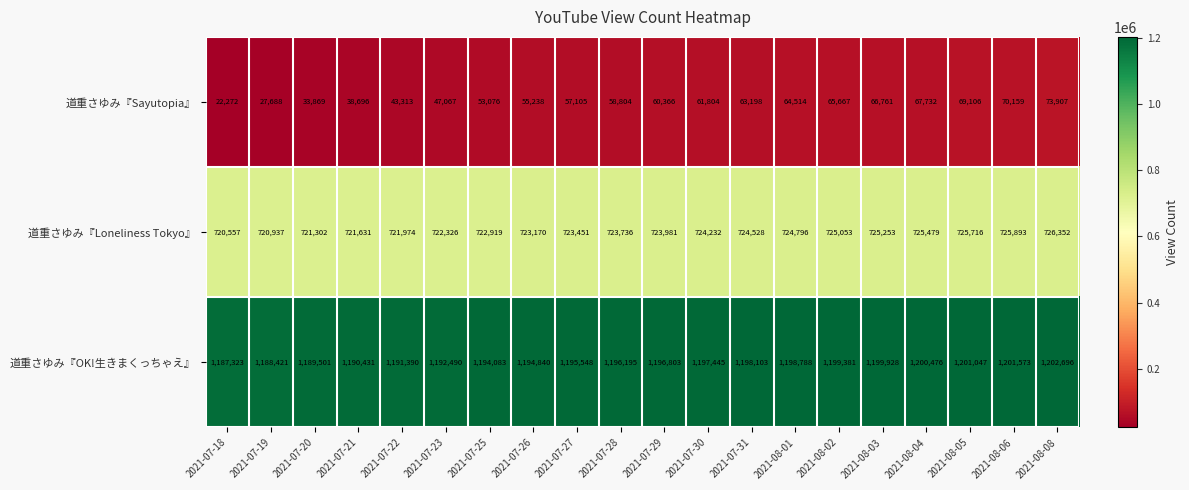

What is the difference between the second highest and minimum values in the 道重さゆみ『Sayutopia』 series?

47887